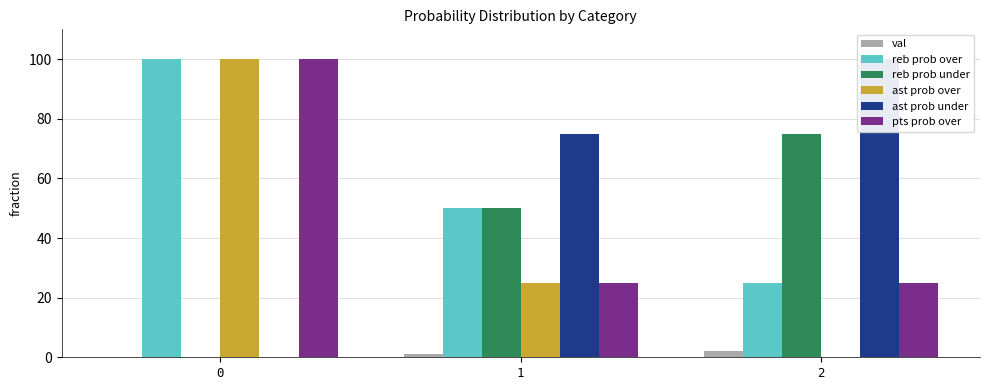

Reading left to right, transcribe all the data shown in this chart.

val: 0=0	1=1	2=2
reb prob over: 0=100	1=50	2=25
reb prob under: 0=0	1=50	2=75
ast prob over: 0=100	1=25	2=0
ast prob under: 0=0	1=75	2=100
pts prob over: 0=100	1=25	2=25